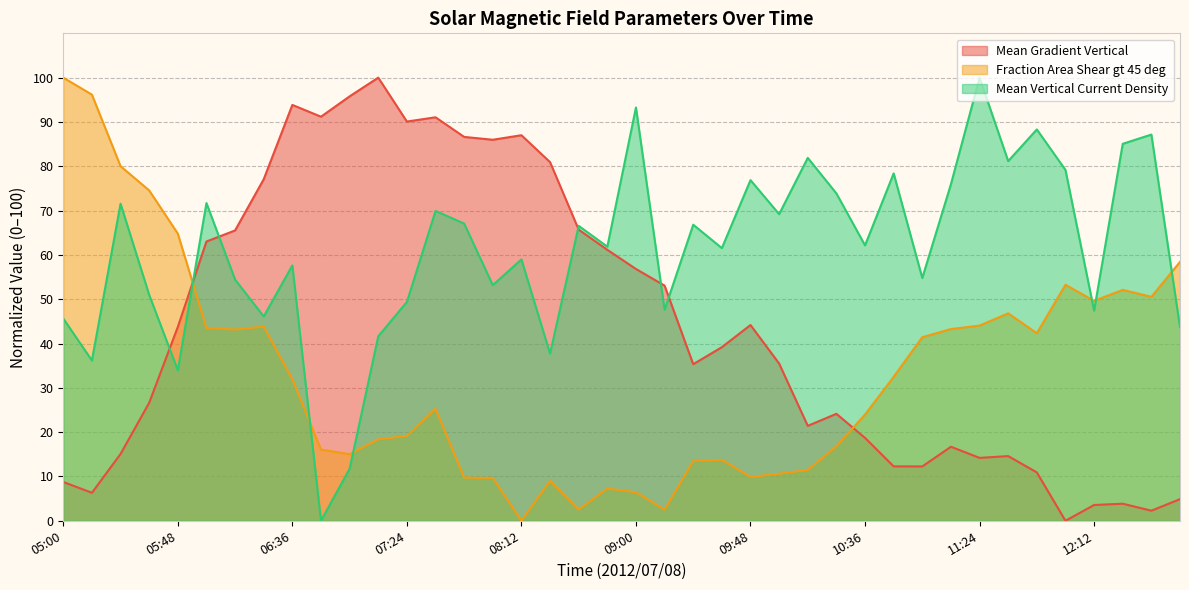

What is the greatest value displayed?

100.0